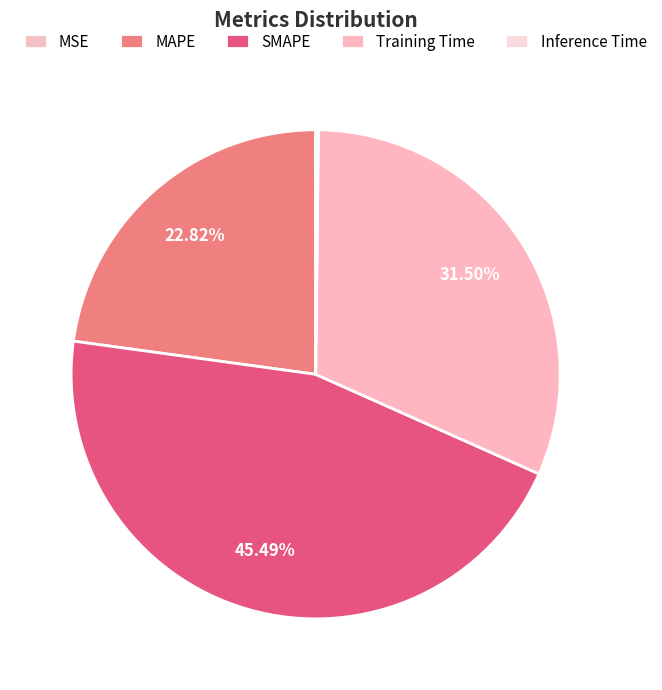

Is it true that Inference Time is 0% of the pie?

True